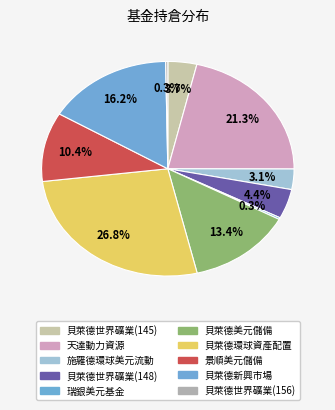

Rank the categories by value from lowest to highest.

瑞銀美元基金, 貝萊德世界礦業基金(156), 施羅德環球美元流動基金, 貝萊德世界礦業基金(145), 貝萊德世界礦業基金(148), 景順美元儲備基, 貝萊德美元儲備基金, 貝萊德新興市場基金, 天達動力資源基金, 貝萊德環球資產配置基金